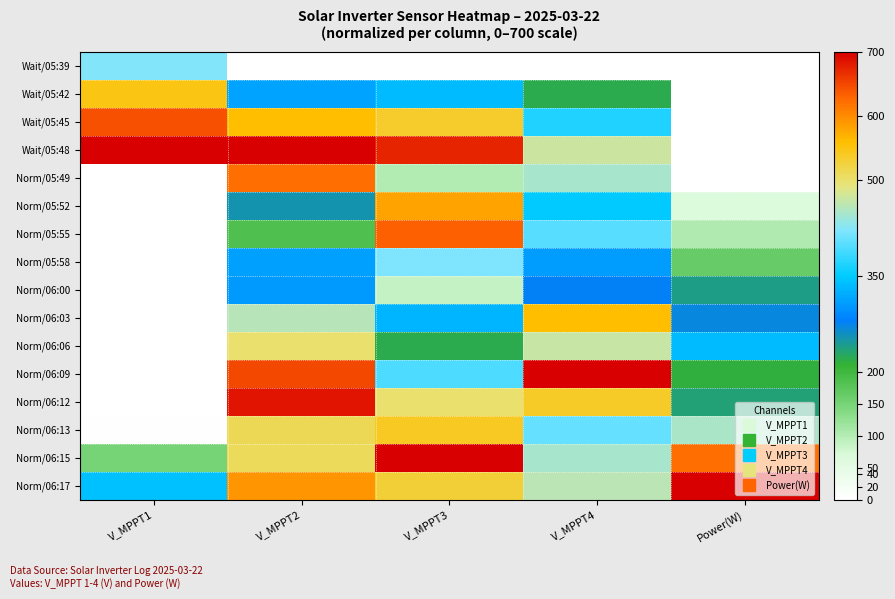

Count the number of data series in this chart.

16